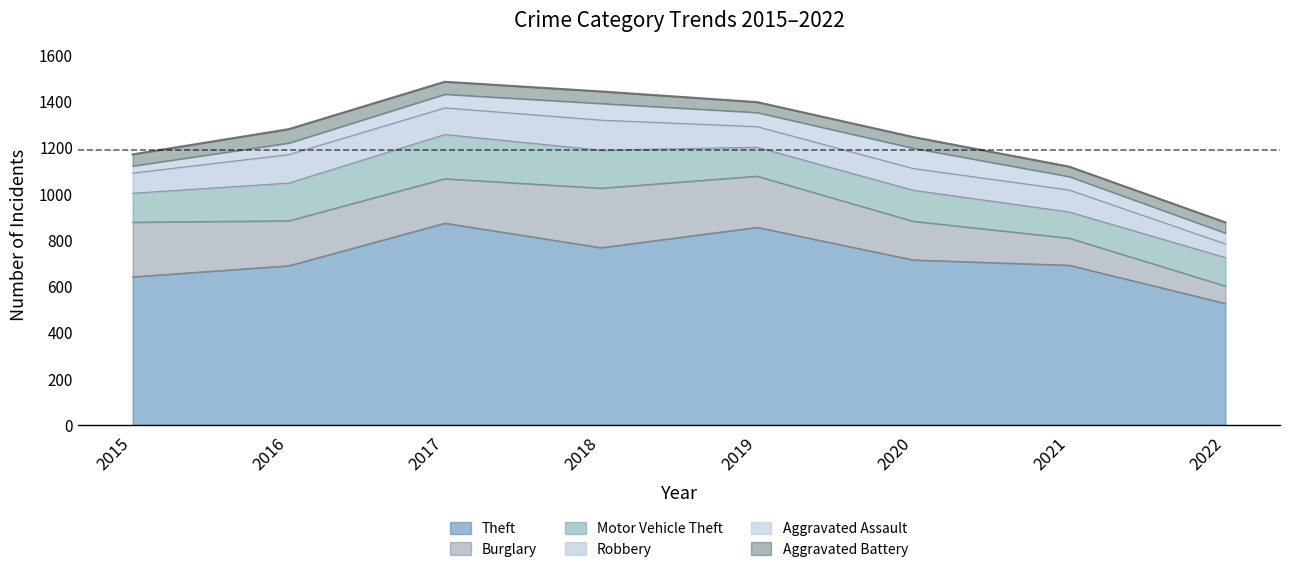

Rank the categories by Theft value from lowest to highest.

2022, 2015, 2016, 2021, 2020, 2018, 2019, 2017